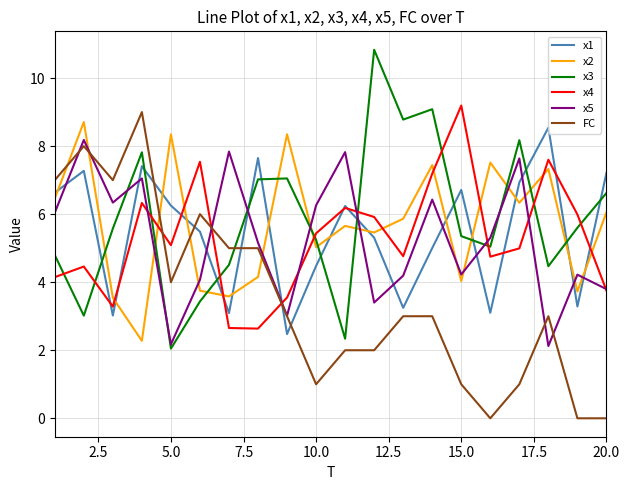

What is the minimum value for x1?

2.5